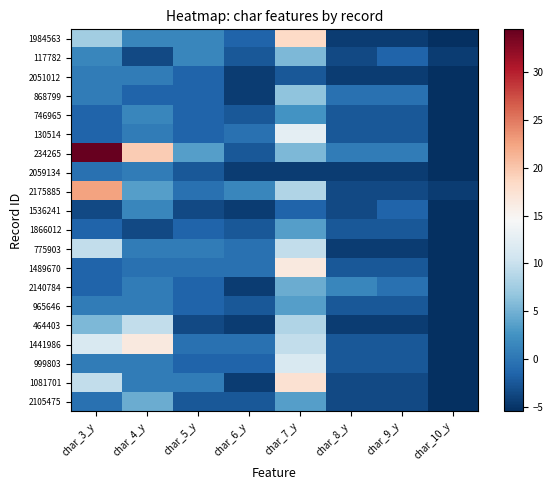

Which series has the largest total across all categories?

234265